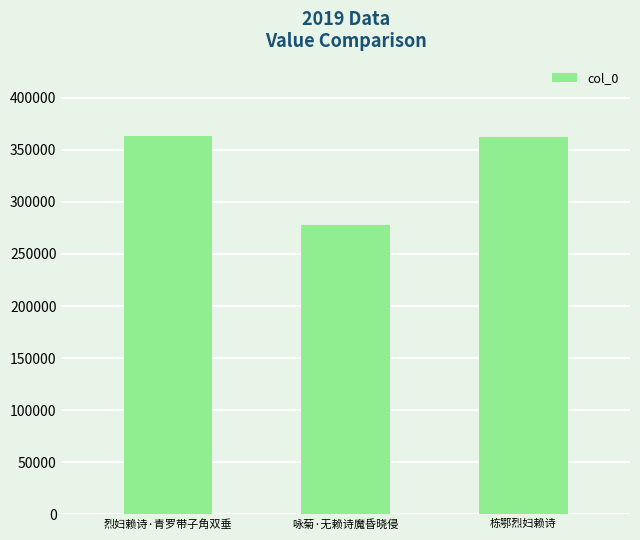

Which has a higher value, 烈妇赖诗·青罗带子角双垂 or 咏菊·无赖诗魔昏晓侵?

烈妇赖诗·青罗带子角双垂